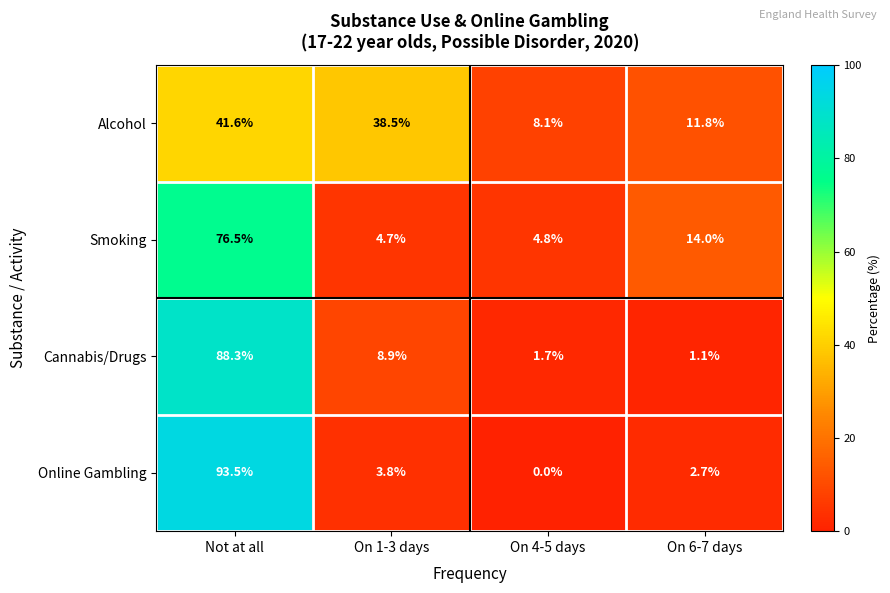

Reading left to right, transcribe all the data shown in this chart.

Alcohol: Not at all=41.6	On 1-3 days=38.5	On 4-5 days=8.1	On 6-7 days=11.8
Smoking: Not at all=76.5	On 1-3 days=4.7	On 4-5 days=4.8	On 6-7 days=14.0
Cannabis/Drugs: Not at all=88.3	On 1-3 days=8.9	On 4-5 days=1.7	On 6-7 days=1.1
Online Gambling: Not at all=93.5	On 1-3 days=3.8	On 4-5 days=0.0	On 6-7 days=2.7